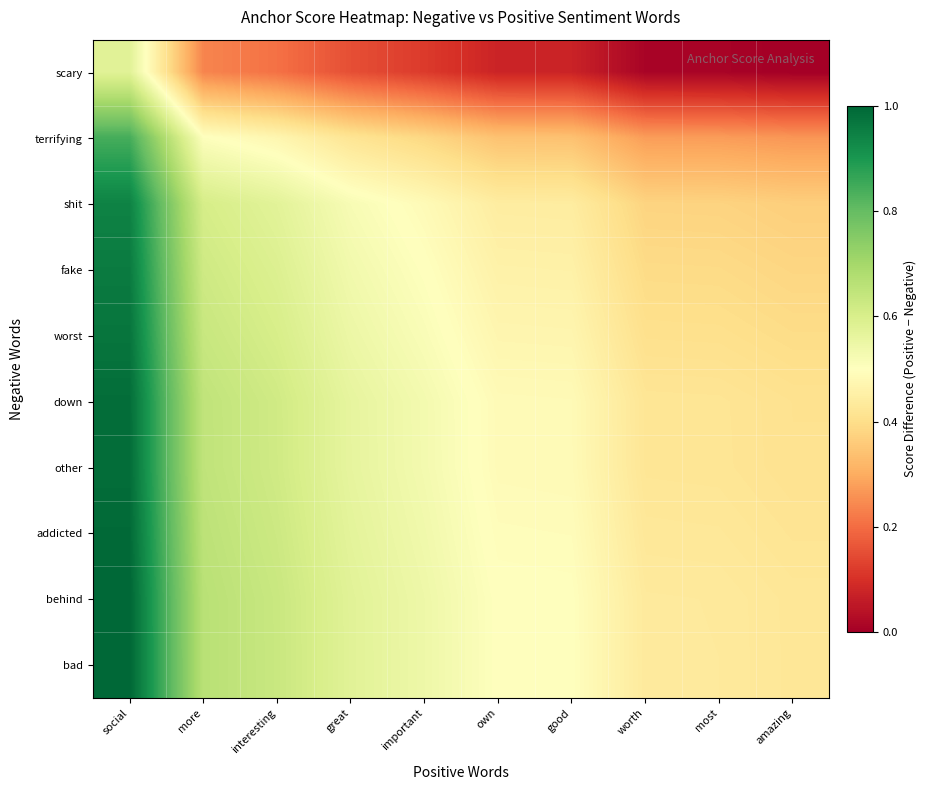

Reading left to right, transcribe all the data shown in this chart.

scary: social=0.6	more=0.2	interesting=0.2	great=0.2	important=0.1	own=0.1	good=0.1	worth=0.0	most=0.0	amazing=0.0
terrifying: social=0.8	more=0.5	interesting=0.5	great=0.4	important=0.4	own=0.3	good=0.3	worth=0.3	most=0.3	amazing=0.3
shit: social=0.9	more=0.6	interesting=0.6	great=0.5	important=0.5	own=0.4	good=0.4	worth=0.4	most=0.4	amazing=0.4
fake: social=1.0	more=0.6	interesting=0.6	great=0.5	important=0.5	own=0.5	good=0.5	worth=0.4	most=0.4	amazing=0.4
worst: social=1.0	more=0.6	interesting=0.6	great=0.5	important=0.5	own=0.5	good=0.5	worth=0.4	most=0.4	amazing=0.4
down: social=1.0	more=0.6	interesting=0.6	great=0.6	important=0.5	own=0.5	good=0.5	worth=0.4	most=0.4	amazing=0.4
other: social=1.0	more=0.6	interesting=0.6	great=0.6	important=0.5	own=0.5	good=0.5	worth=0.4	most=0.4	amazing=0.4
addicted: social=1.0	more=0.7	interesting=0.6	great=0.6	important=0.5	own=0.5	good=0.5	worth=0.4	most=0.4	amazing=0.4
behind: social=1.0	more=0.7	interesting=0.6	great=0.6	important=0.5	own=0.5	good=0.5	worth=0.4	most=0.4	amazing=0.4
bad: social=1.0	more=0.7	interesting=0.6	great=0.6	important=0.5	own=0.5	good=0.5	worth=0.4	most=0.4	amazing=0.4